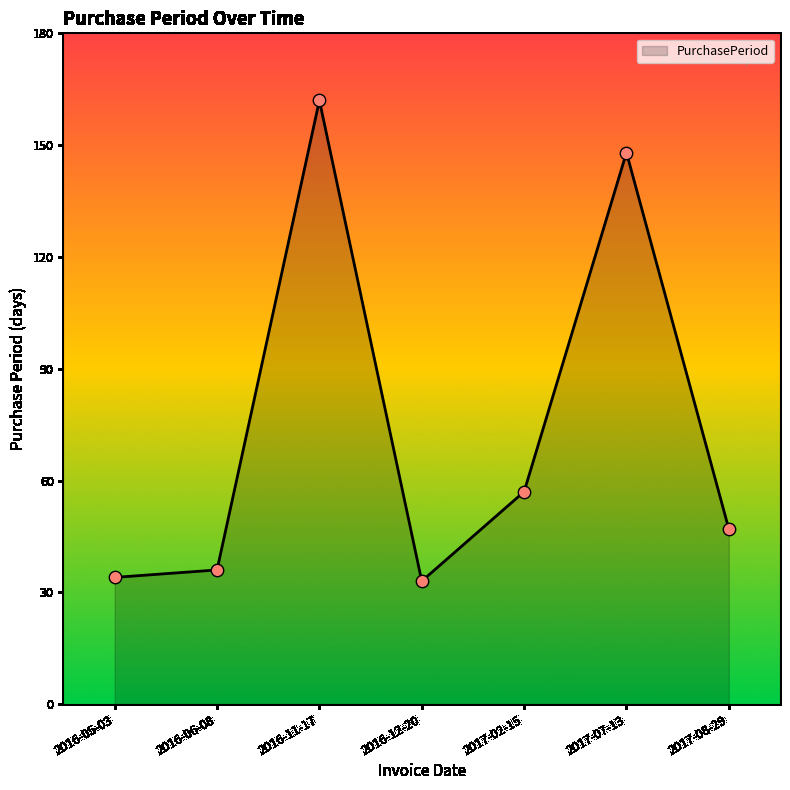

What is the ratio of the value at 2016-11-17 to the value at 2016-12-20?

4.9